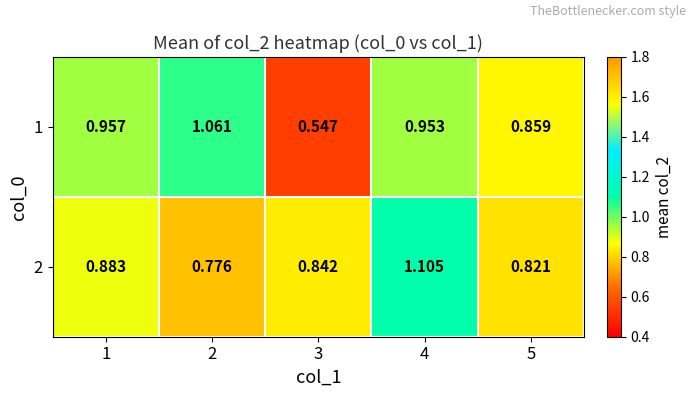

Which series has the largest total across all categories?

2